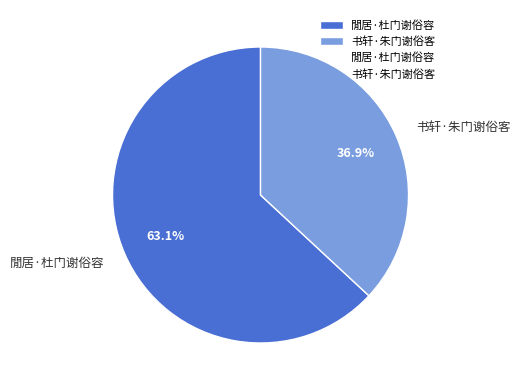

To the nearest percent, what is the combined percentage of 閒居·杜门谢俗容 and 书轩·朱门谢俗客?

100%